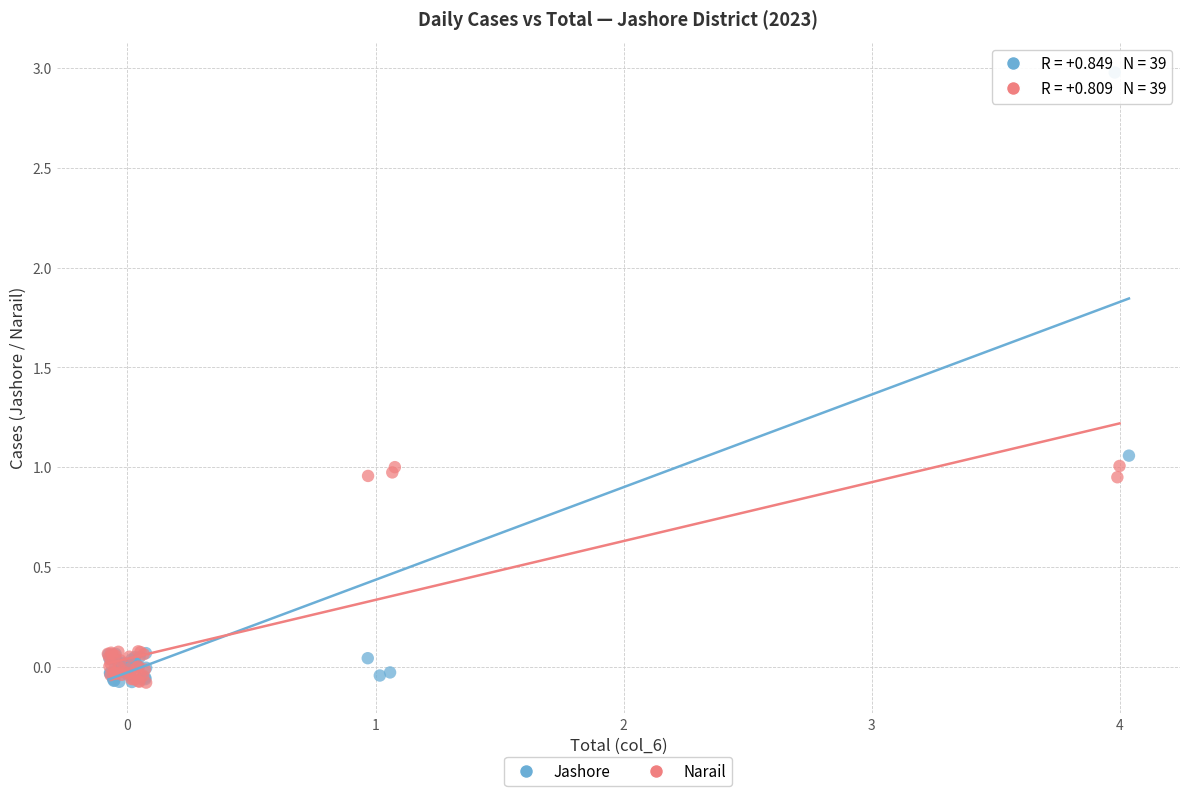

Which series contains the highest Y value?

Jashore